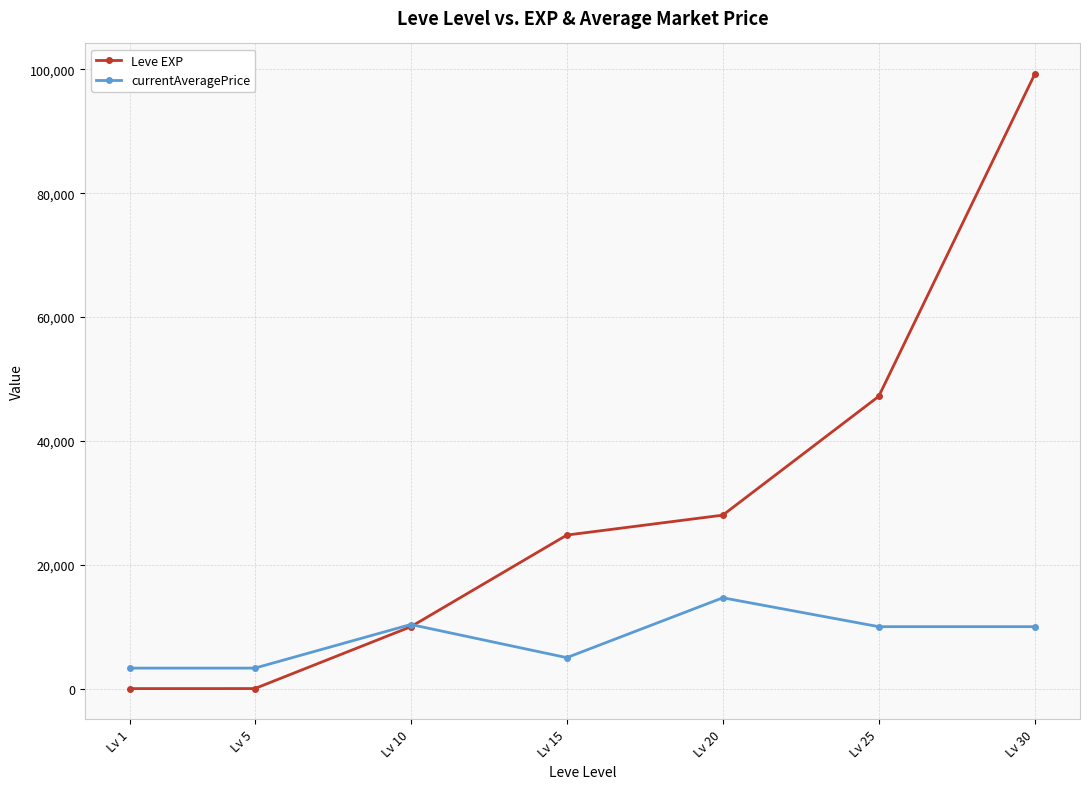

How many categories are shown in the chart?

7